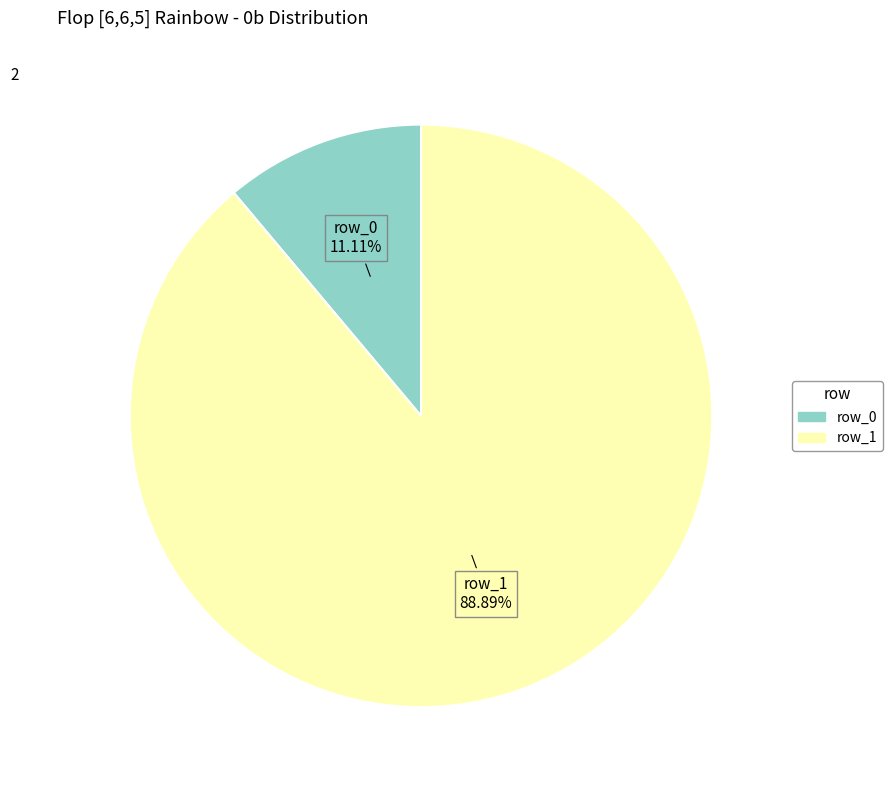

What percentage is the row_0 slice, to the nearest percent?

11%